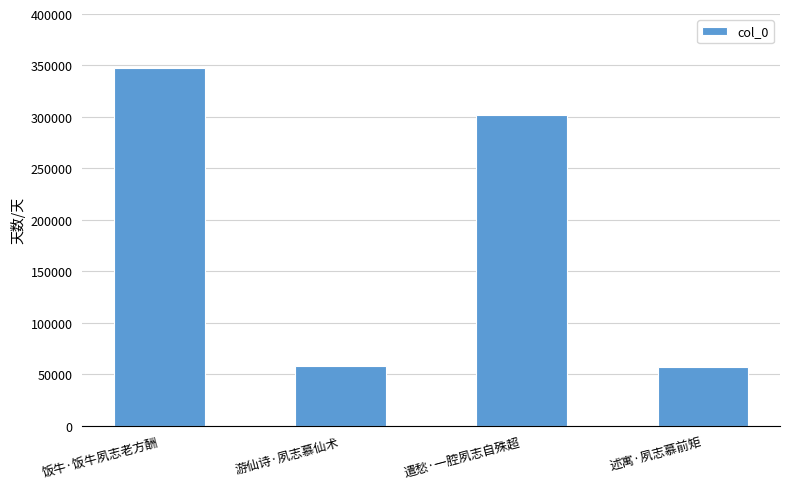

What is the difference between the values at 饭牛·饭牛夙志老方酬 and 述寓·夙志慕前矩?

290582